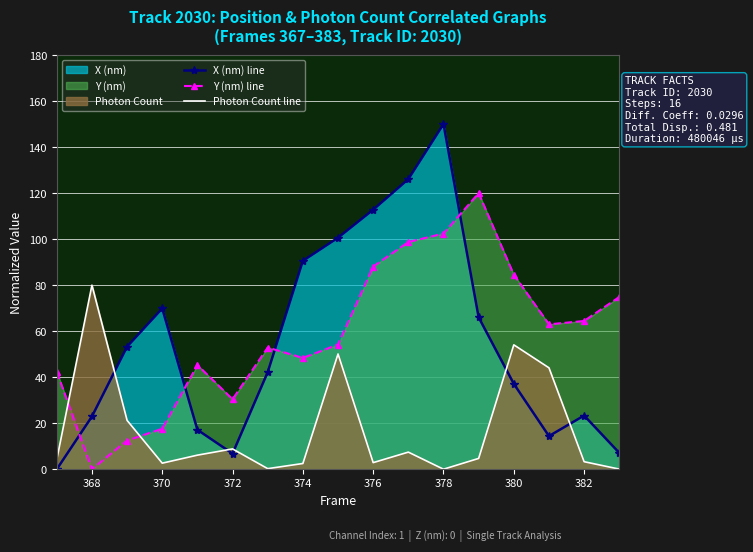

At which label does Y (nm) line reach its minimum?

368